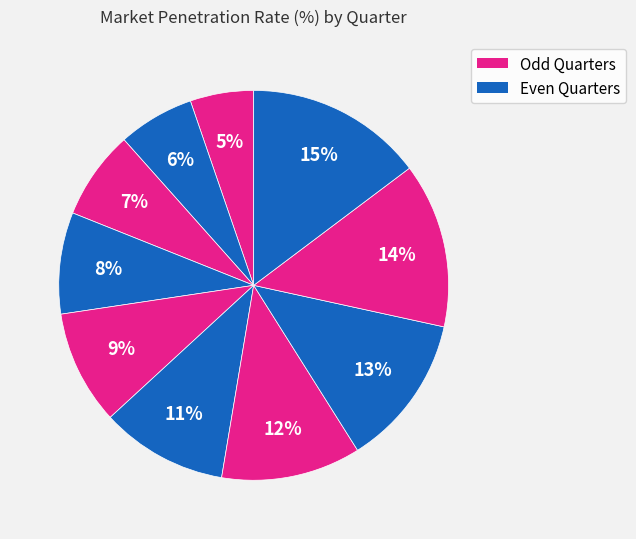

How many slices are in this pie chart?

10